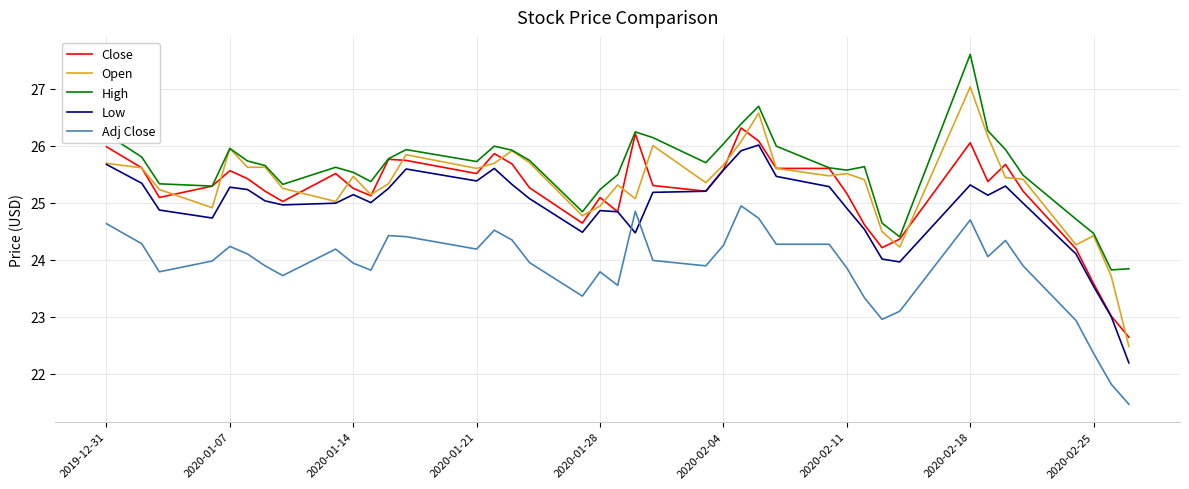

What is the sum of all Open values?

1012.9